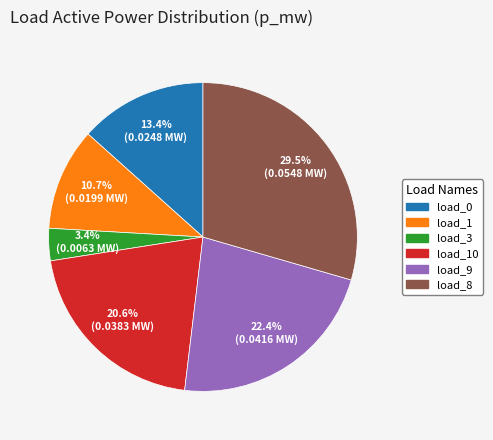

How many slices are in this pie chart?

6